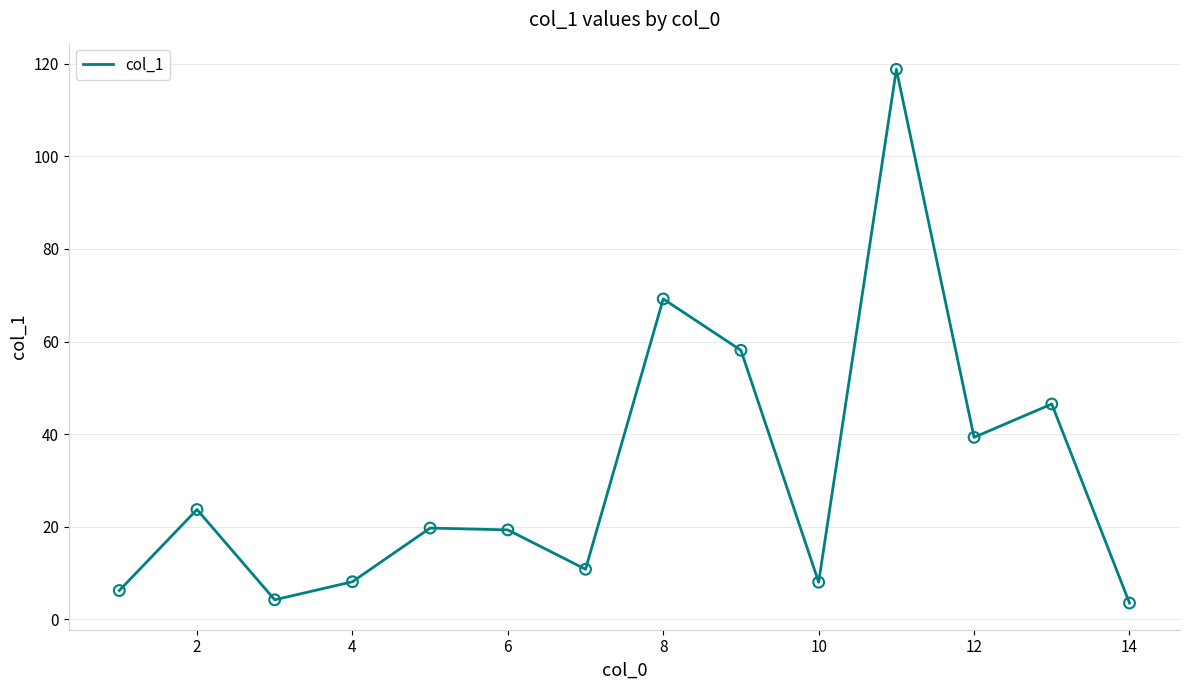

What is the difference between the maximum and minimum values?

115.3